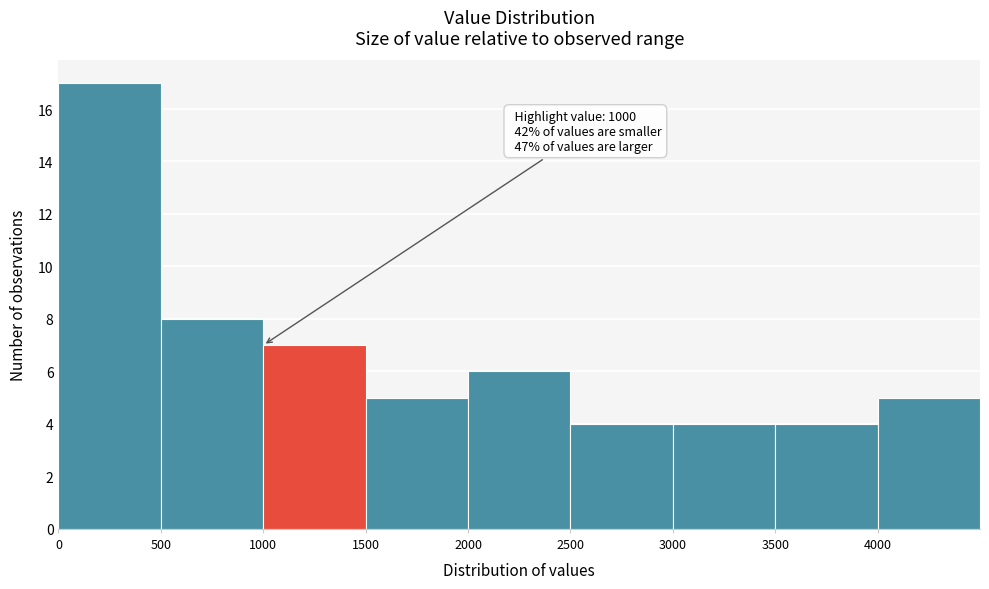

Over which range of the x-axis is the bar tallest?

0 to 500